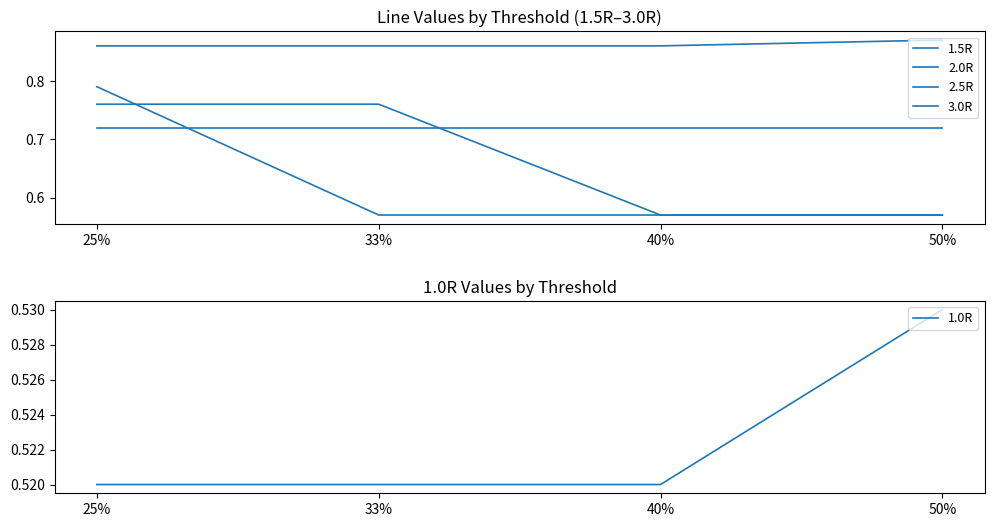

Reading left to right, transcribe all the data shown in this chart.

1.5R: 25%=0.8	33%=0.6	40%=0.6	50%=0.6
2.0R: 25%=0.8	33%=0.8	40%=0.6	50%=0.6
2.5R: 25%=0.7	33%=0.7	40%=0.7	50%=0.7
3.0R: 25%=0.9	33%=0.9	40%=0.9	50%=0.9
1.0R: 25%=0.5	33%=0.5	40%=0.5	50%=0.5